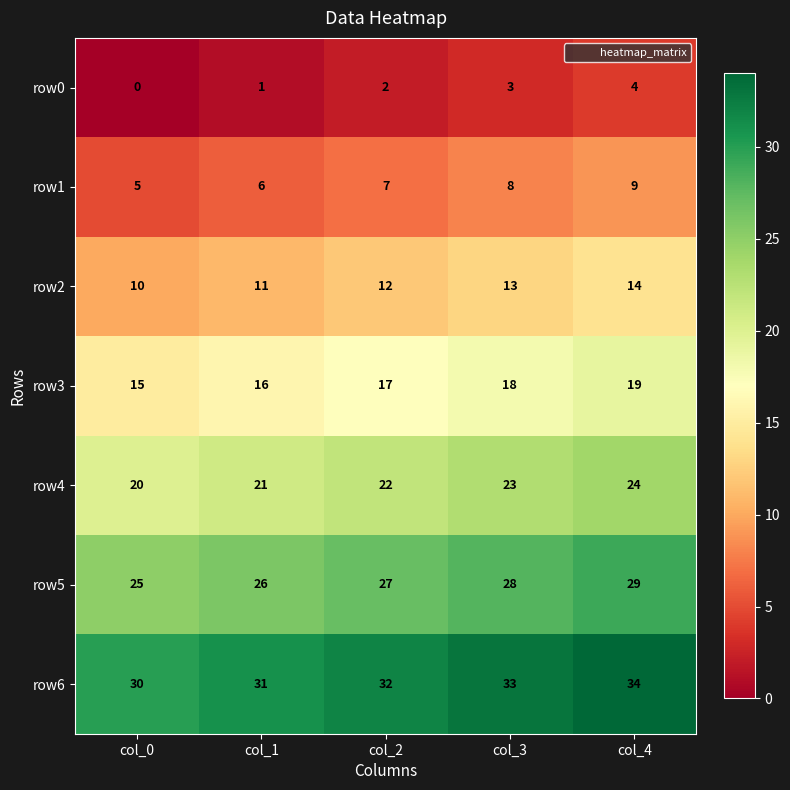

How many positive values does the row0 series have?

4